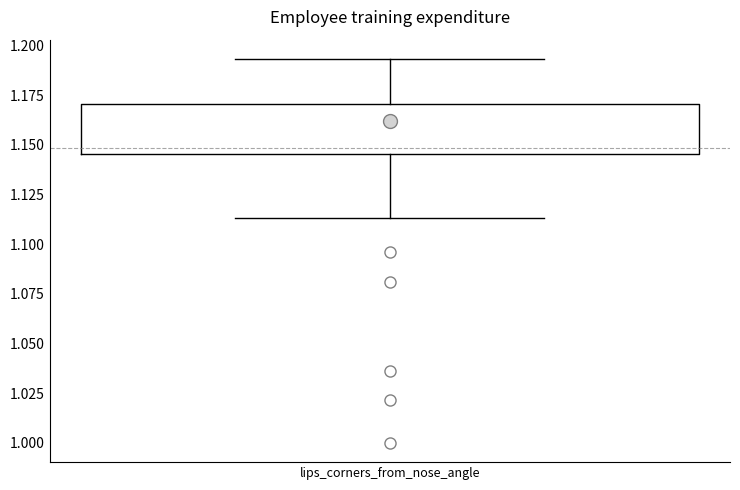

Read this box plot against the y-axis: the position of the median line, the range covered by the box, and the ends of both whiskers. The values are not printed on the chart, so give them approximately, as read against the axis.

median 1.160, box 1.145 to 1.170, whiskers 1.115 to 1.195